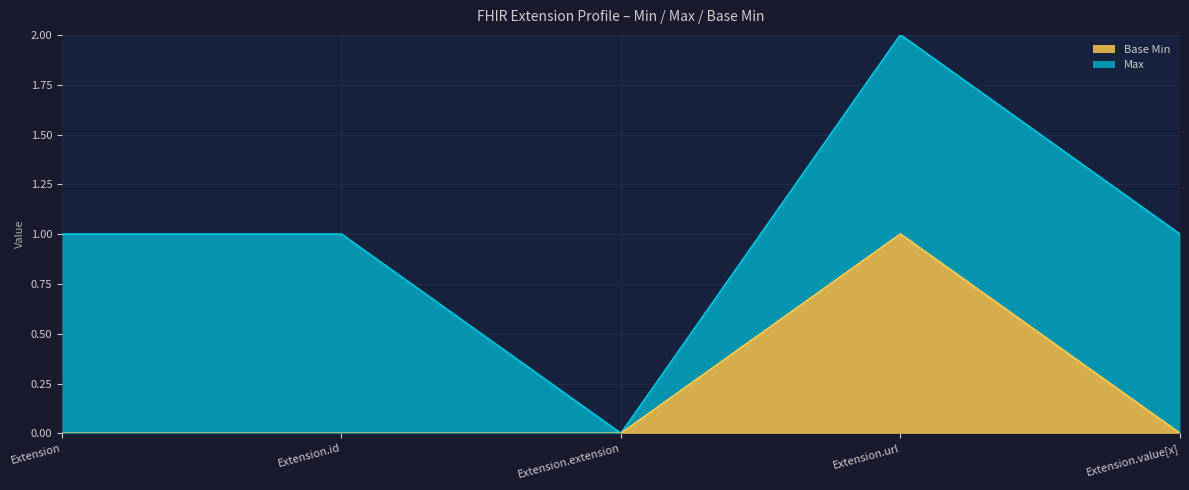

Reading left to right, extract all data points from this chart.

0	0	0	1	0